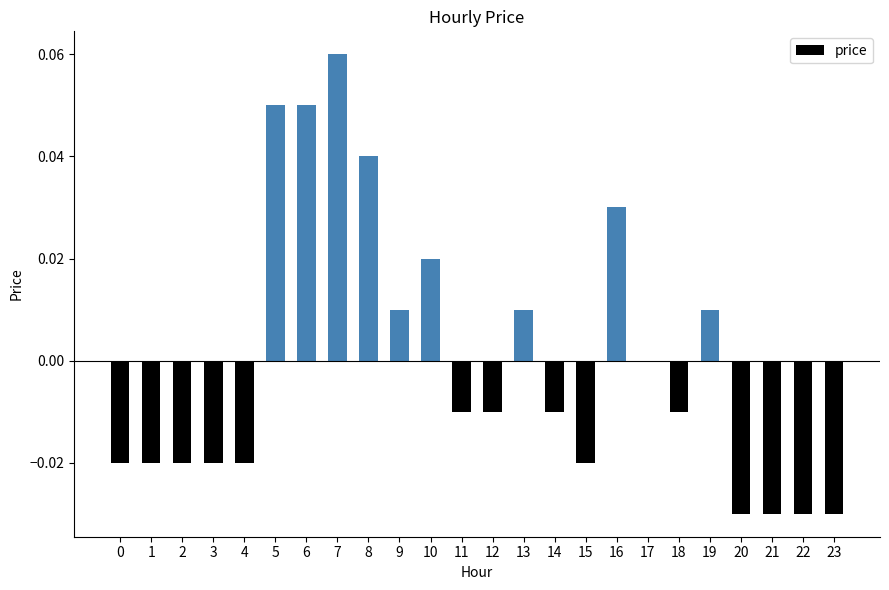

Is it true that the value at 6 is 0.0?

False